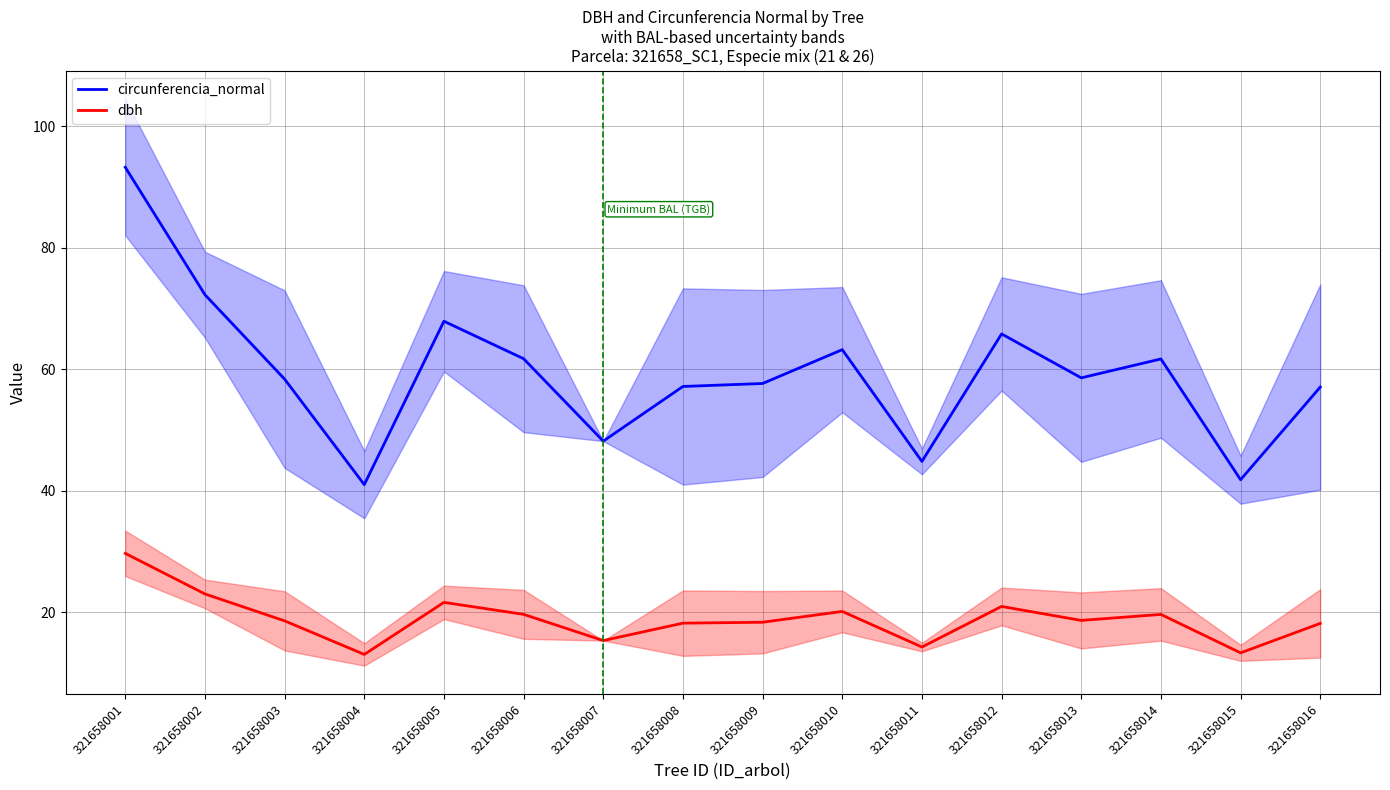

What is the difference between the maximum and minimum values in the circunferencia_normal series?

52.3